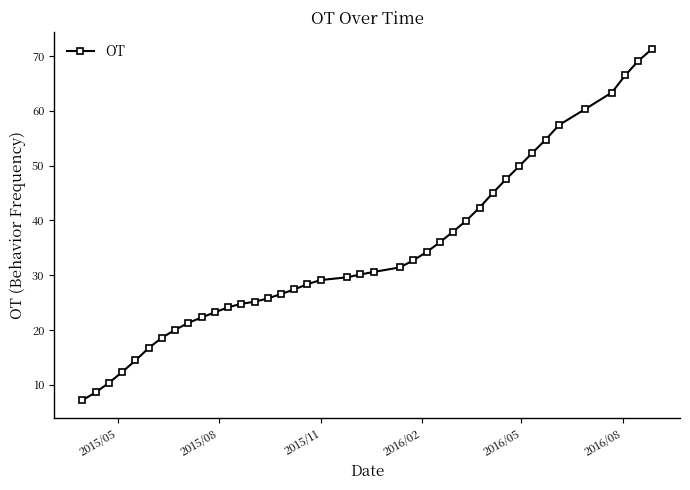

What is the greatest value displayed?

71.2